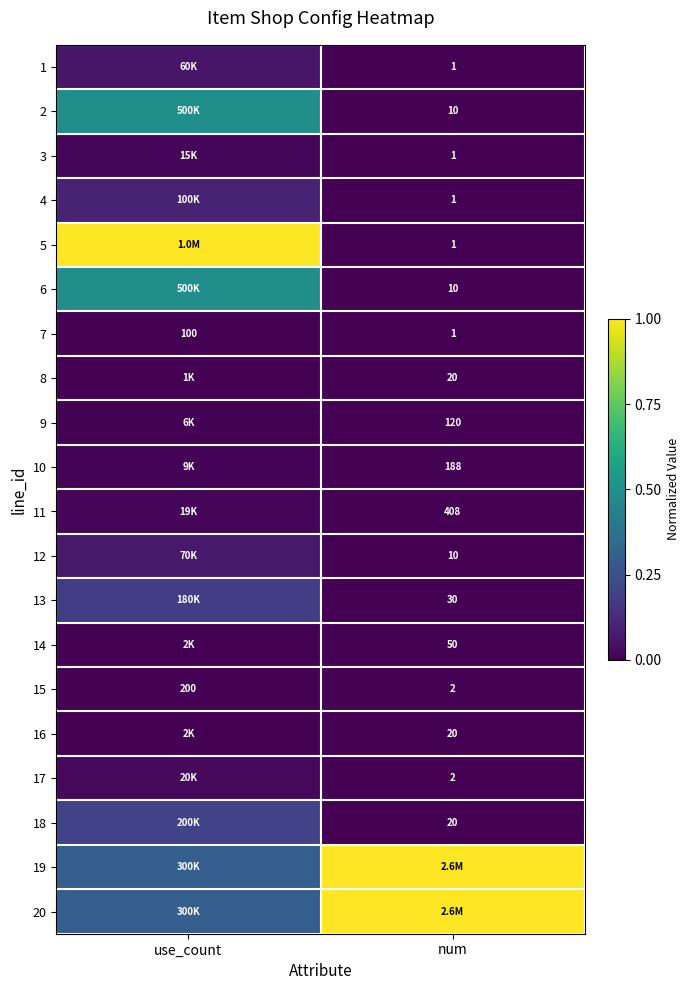

Is the value of 5 at num greater than the value of 17 at num?

No